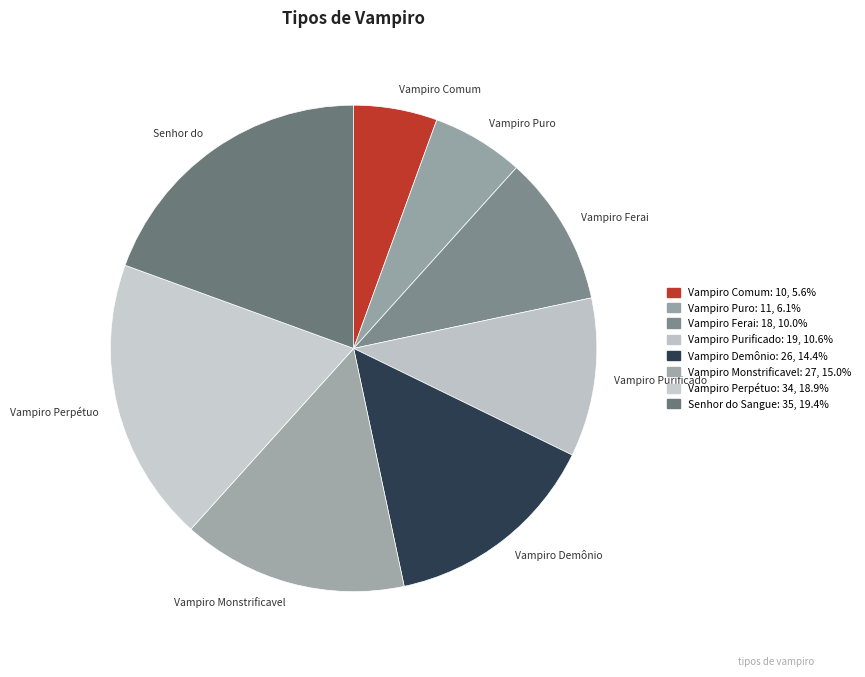

Which category has the biggest portion of the pie?

Senhor do Sangue